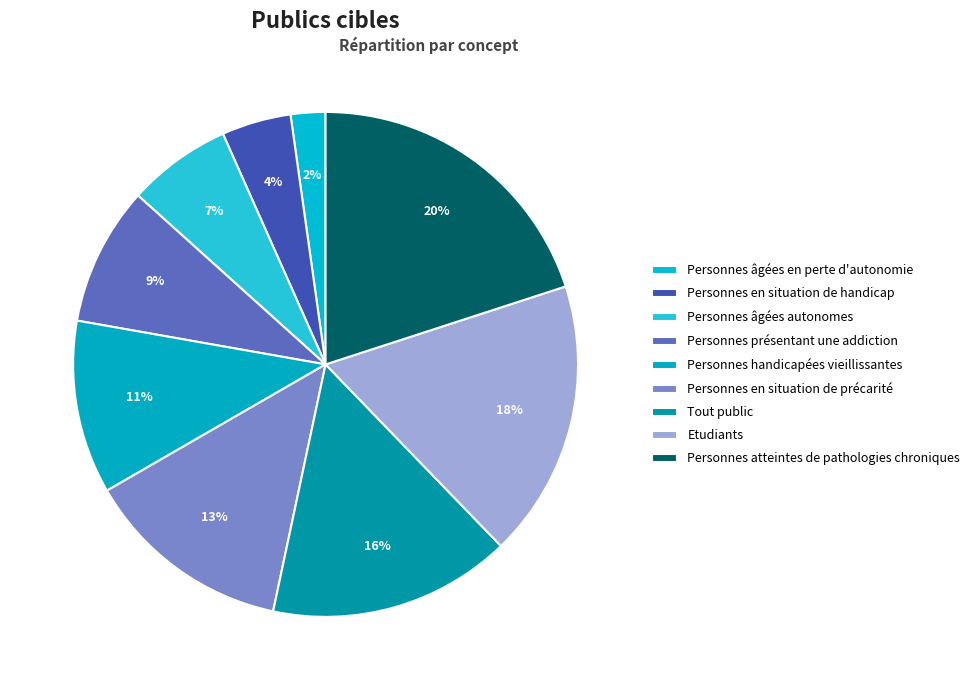

Rank the categories by value from highest to lowest.

Personnes atteintes de pathologies chroniques, Etudiants, Tout public, Personnes en situation de précarité, Personnes handicapées vieillissantes, Personnes présentant une addiction, Personnes âgées autonomes, Personnes en situation de handicap, Personnes âgées en perte d'autonomie